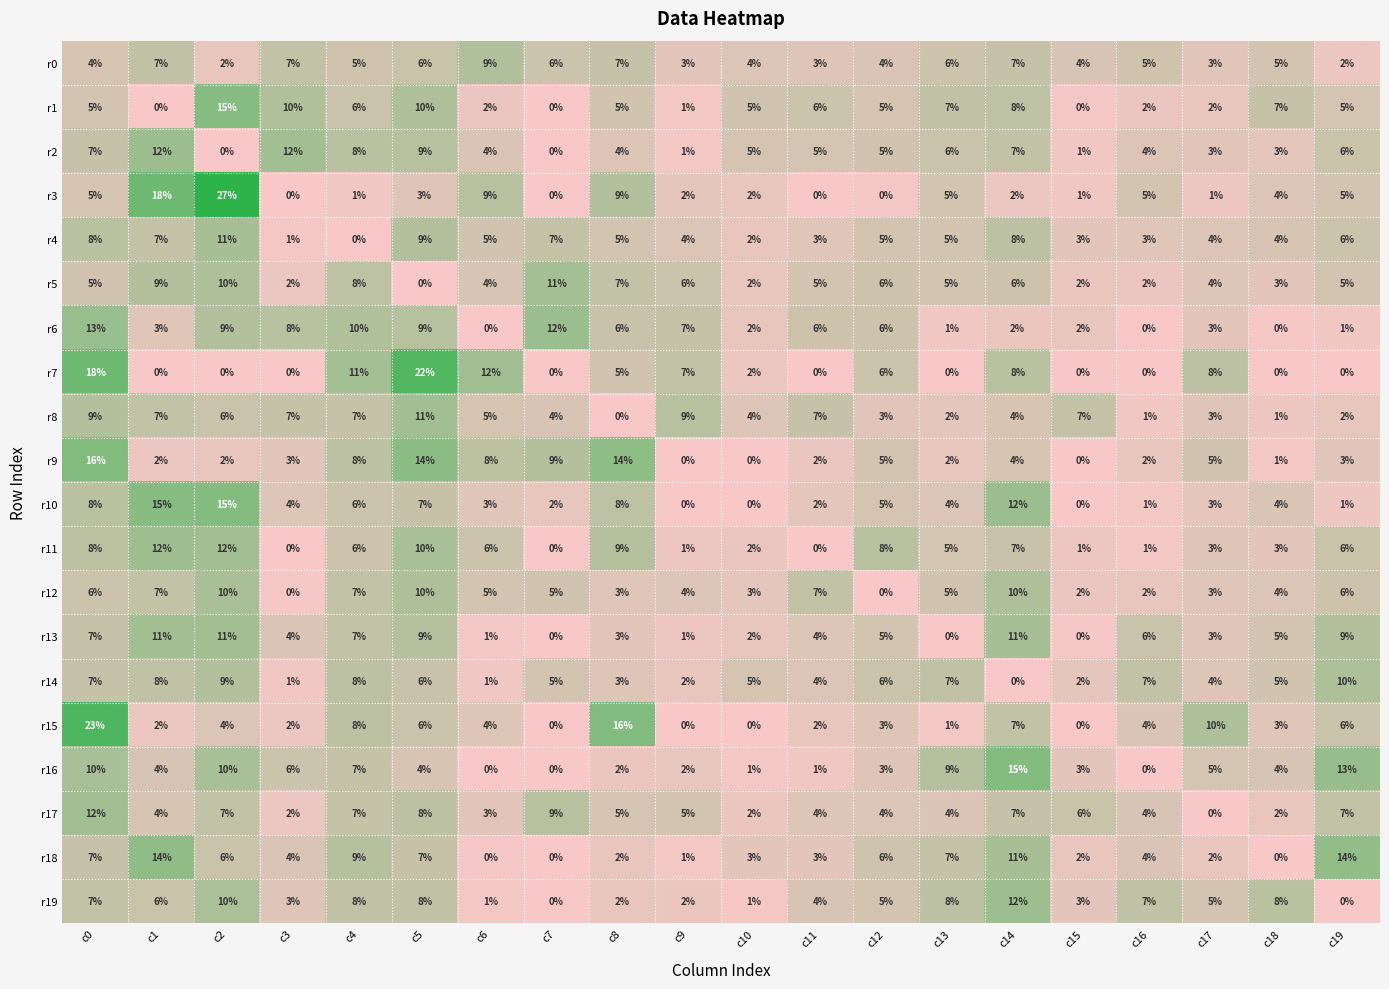

How many r14 values are between 3 and 7?

11